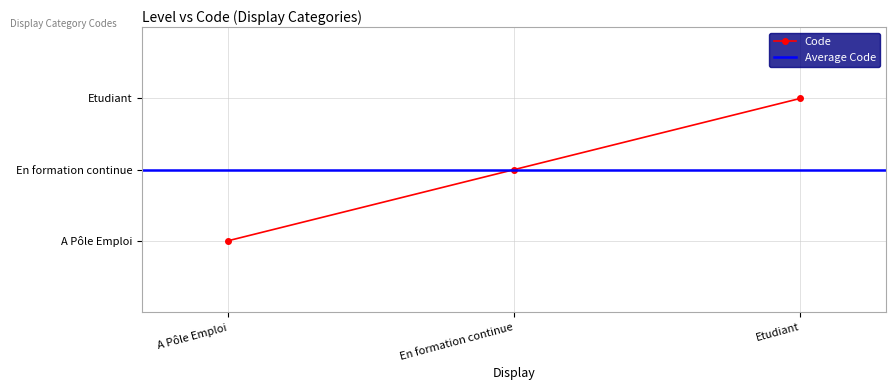

How many data points does each series have?

3